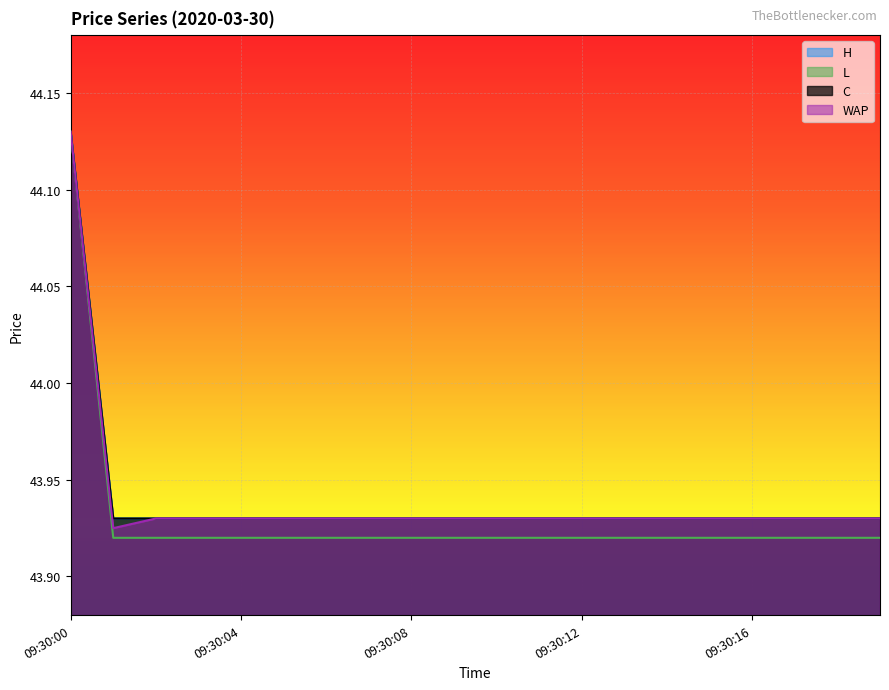

True or false: L and H intersect in this chart.

False